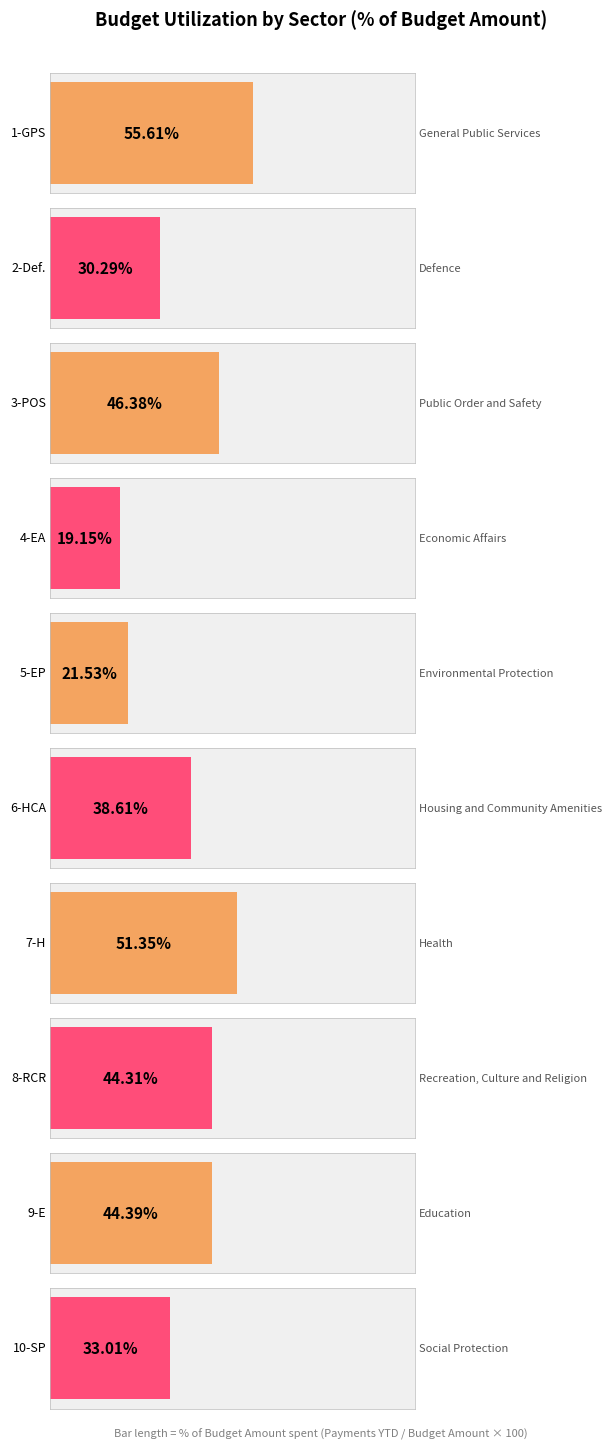

Reading left to right, what are all the values shown in this chart?

1-GPS=55.6	2-Def.=30.3	3-POS=46.4	4-EA=19.1	5-EP=21.5	6-HCA=38.6	7-H=51.4	8-RCR=44.3	9-E=44.4	10-SP=33.0